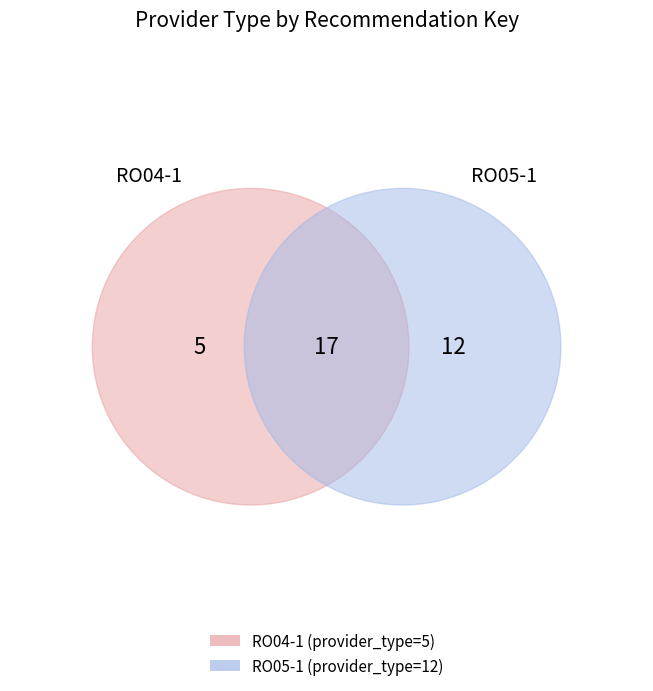

To the nearest percent, what is the average slice percentage?

50%